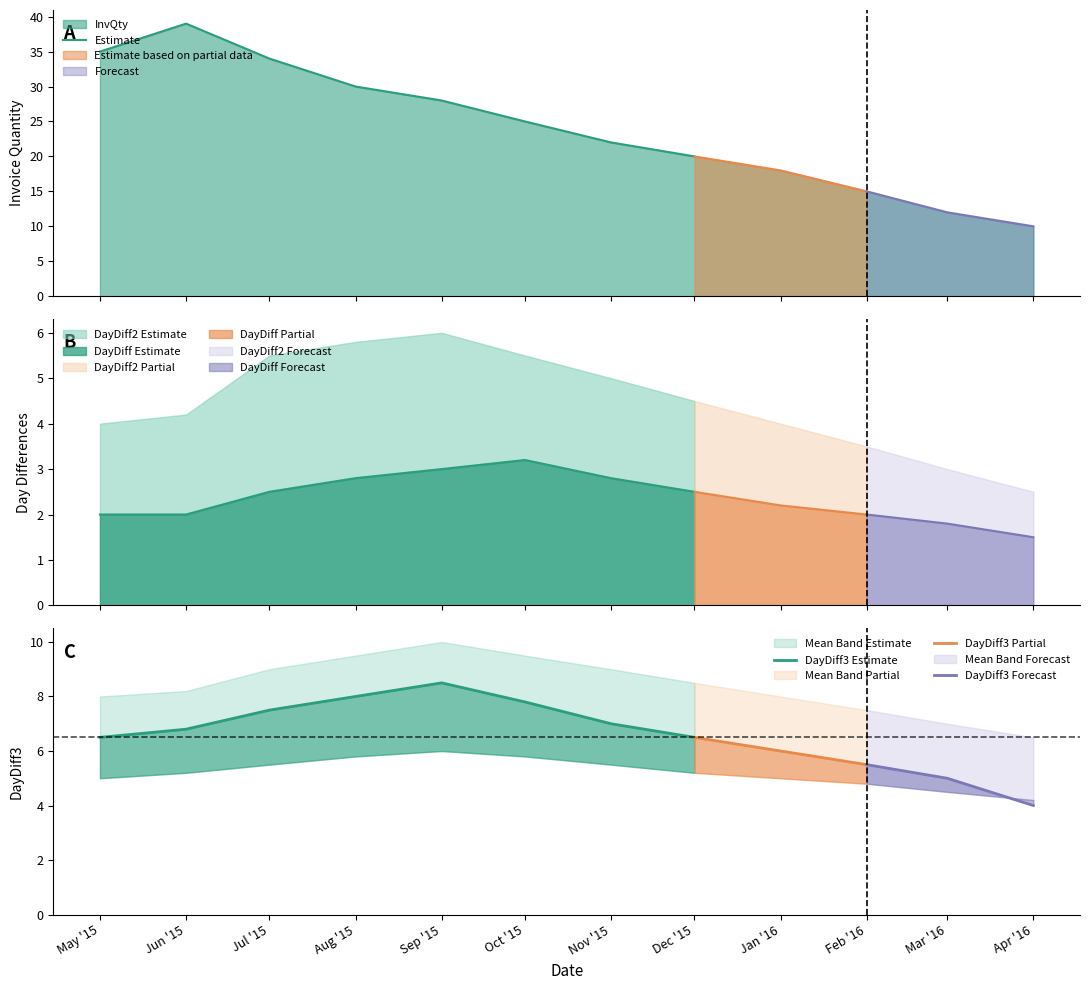

How many categories are shown in the chart?

12